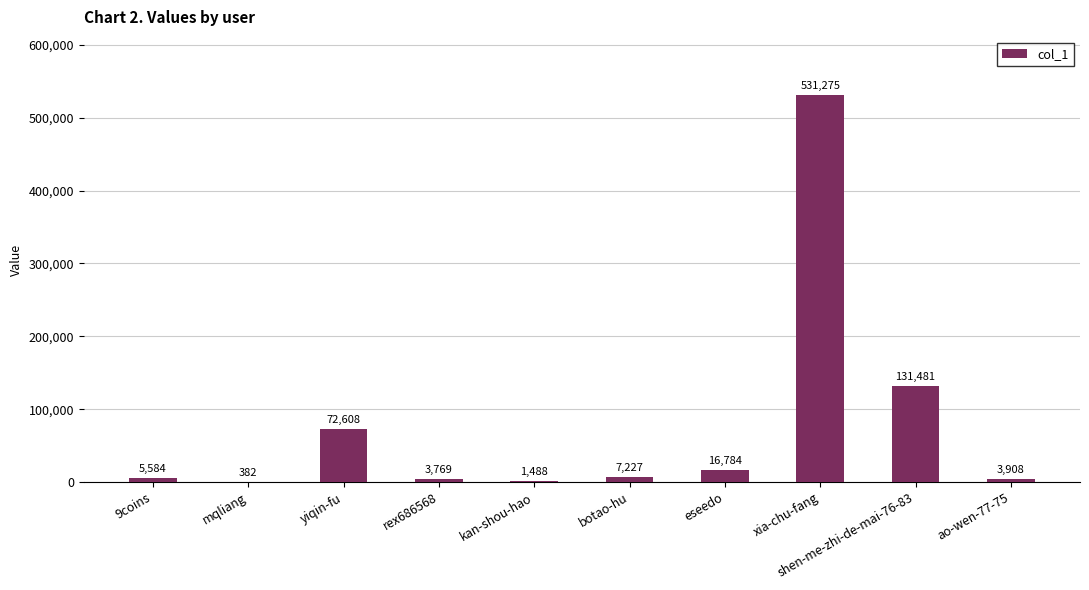

Where does the data first go above 7227?

yiqin-fu